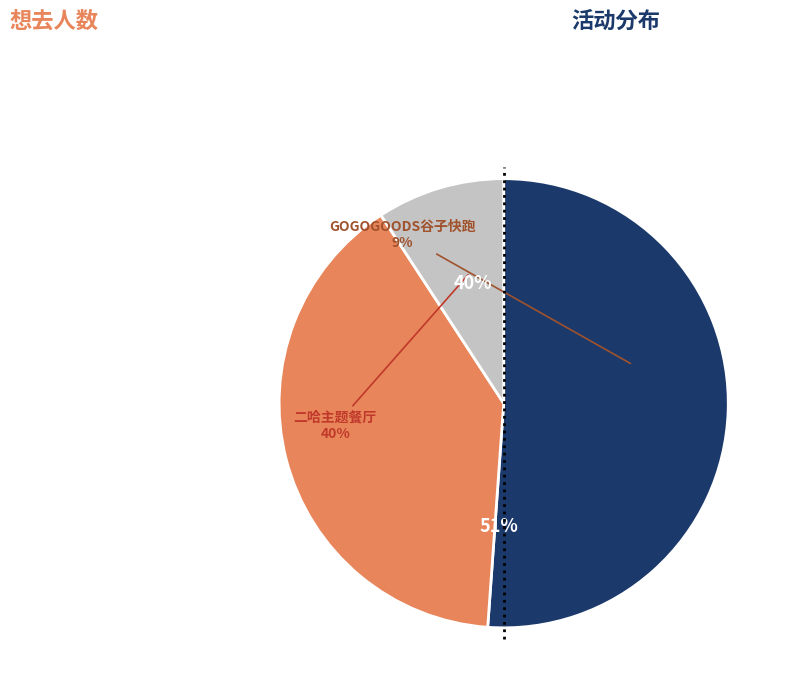

Approximately how many times larger is the value at 杭州·剑网3×HAPPY ZOO 剑网3十五周年主题咖啡厅 compared to 杭州·GOGOGOODS谷子快跑（免费入场）?

5.6